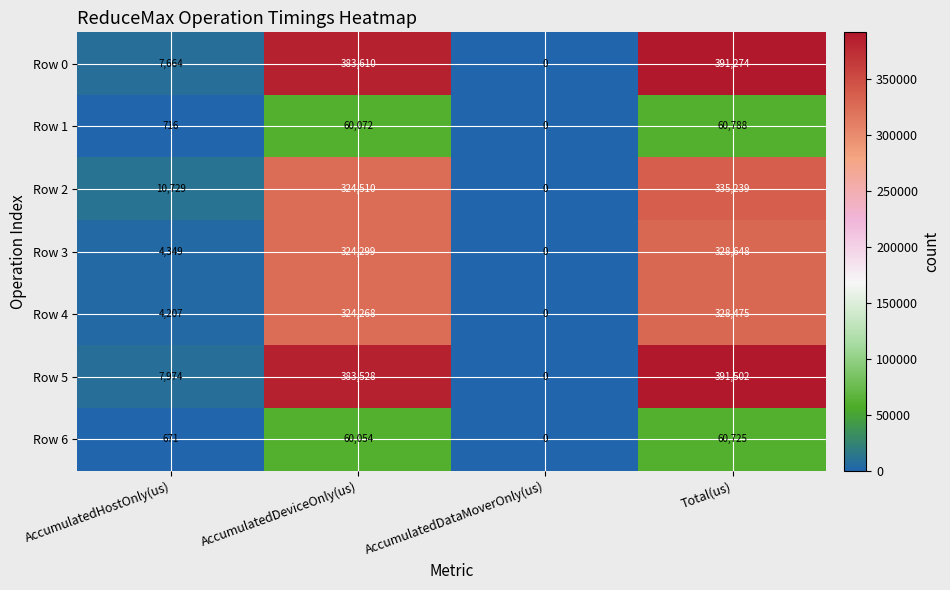

Reading left to right, list all the values displayed in this chart.

Row 0: AccumulatedHostOnly(us)=7664	AccumulatedDeviceOnly(us)=383610	AccumulatedDataMoverOnly(us)=0	Total(us)=391274
Row 1: AccumulatedHostOnly(us)=716	AccumulatedDeviceOnly(us)=60072	AccumulatedDataMoverOnly(us)=0	Total(us)=60788
Row 2: AccumulatedHostOnly(us)=10729	AccumulatedDeviceOnly(us)=324510	AccumulatedDataMoverOnly(us)=0	Total(us)=335239
Row 3: AccumulatedHostOnly(us)=4349	AccumulatedDeviceOnly(us)=324299	AccumulatedDataMoverOnly(us)=0	Total(us)=328648
Row 4: AccumulatedHostOnly(us)=4207	AccumulatedDeviceOnly(us)=324268	AccumulatedDataMoverOnly(us)=0	Total(us)=328475
Row 5: AccumulatedHostOnly(us)=7974	AccumulatedDeviceOnly(us)=383528	AccumulatedDataMoverOnly(us)=0	Total(us)=391502
Row 6: AccumulatedHostOnly(us)=671	AccumulatedDeviceOnly(us)=60054	AccumulatedDataMoverOnly(us)=0	Total(us)=60725